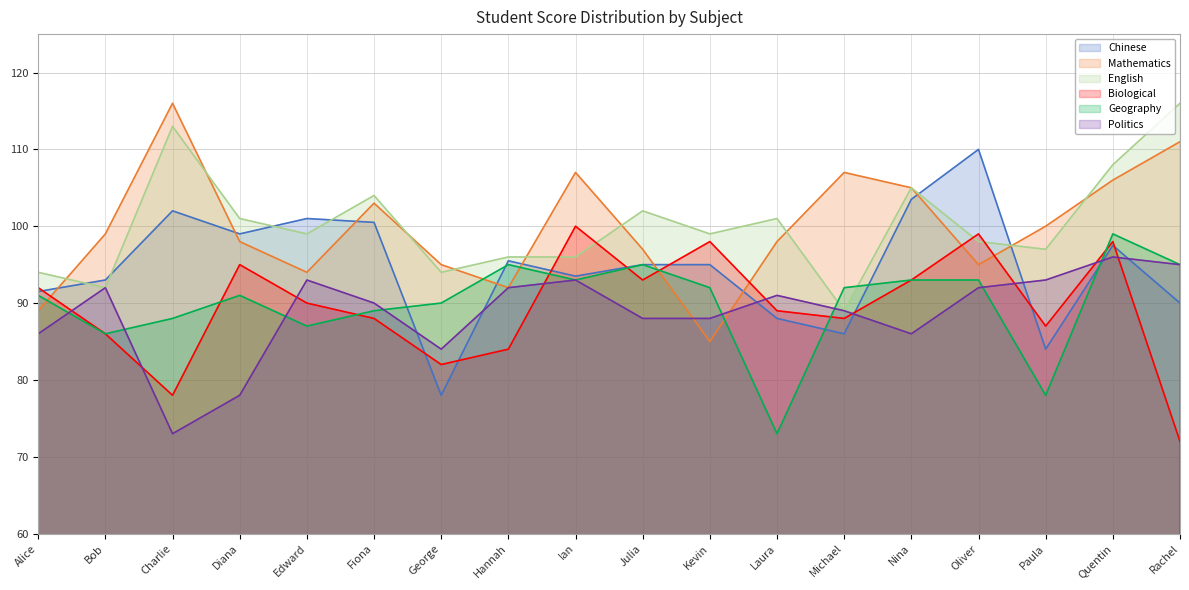

After their last crossing, which series has the higher values: Geography or English?

English